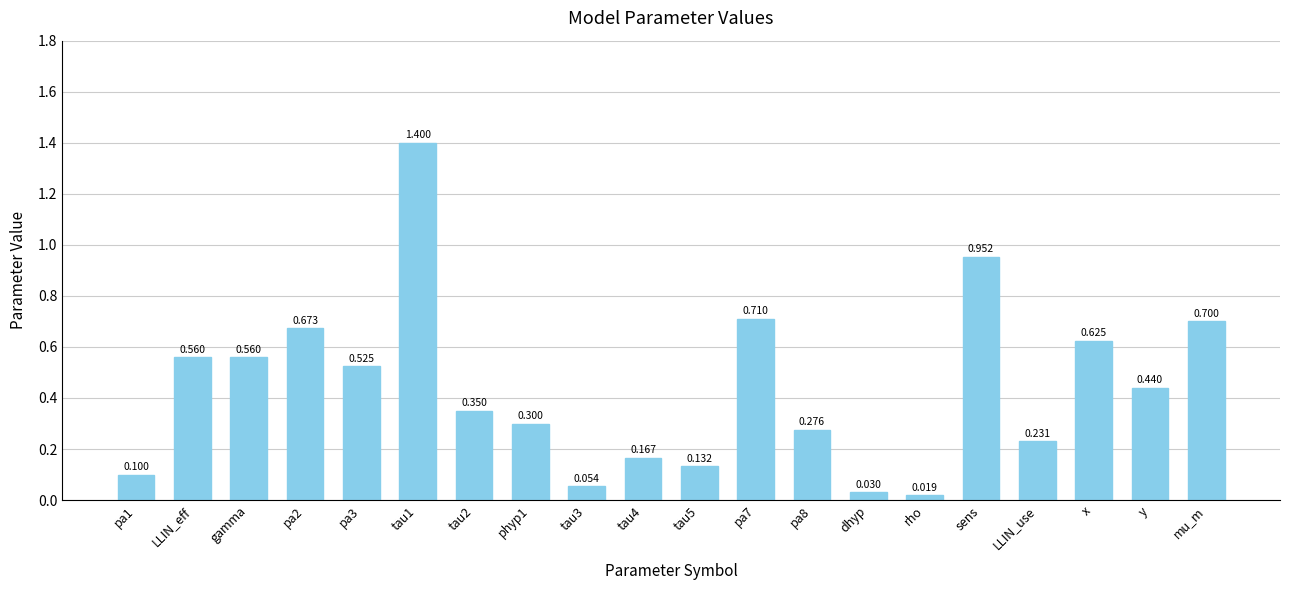

What is the label of the 14th bar from the right?

tau2